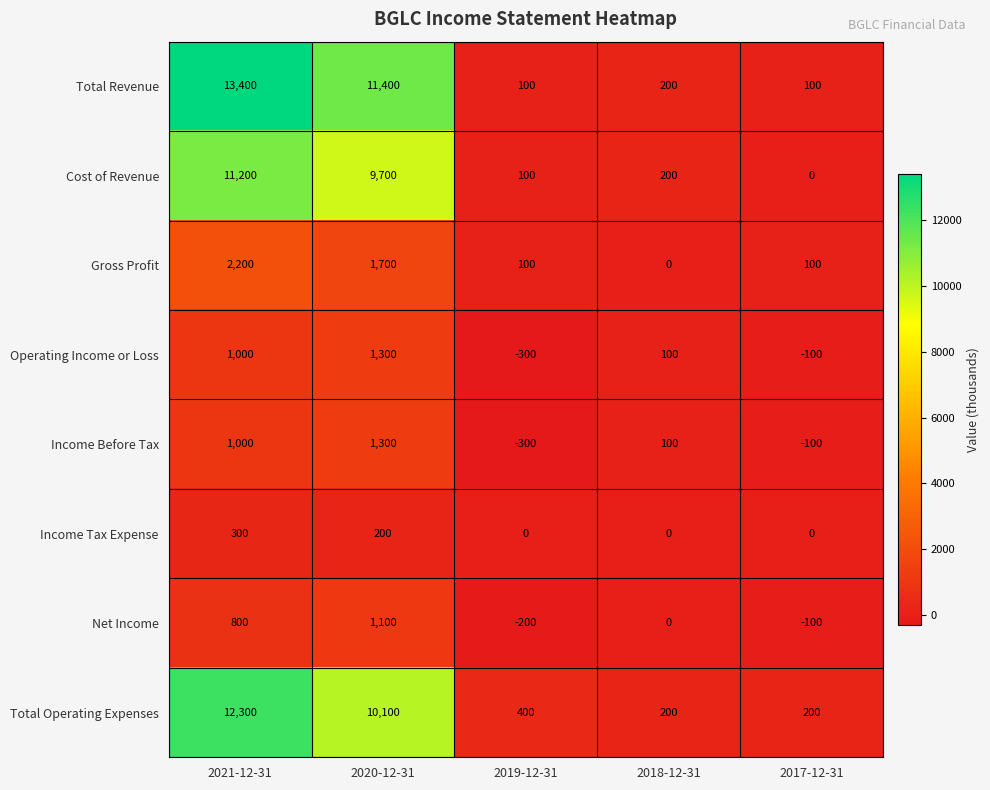

The value of Operating Income or Loss at 2018-12-31 is 144. True or false?

False